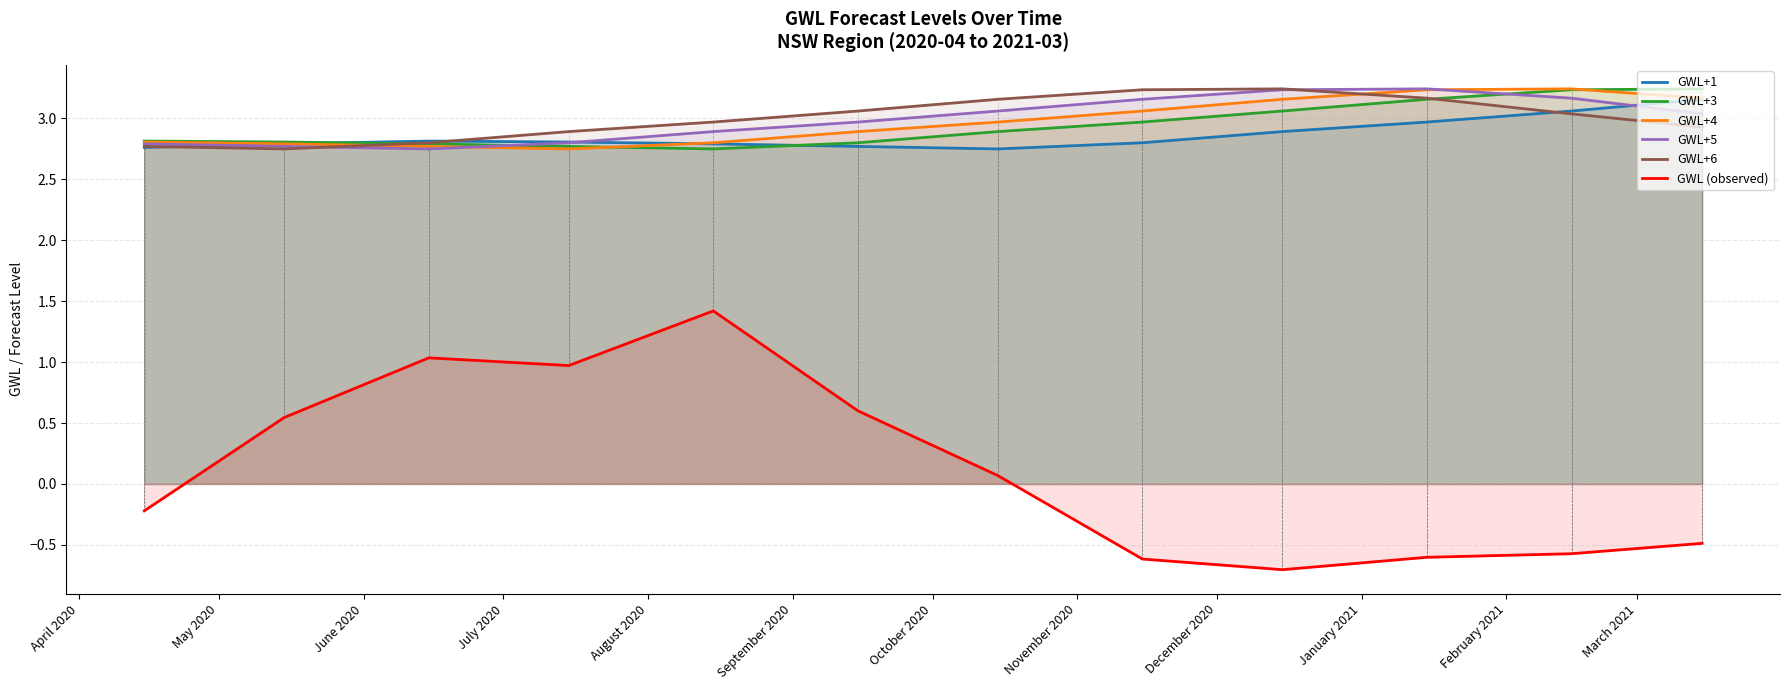

Which series has the largest total across all categories?

GWL+6